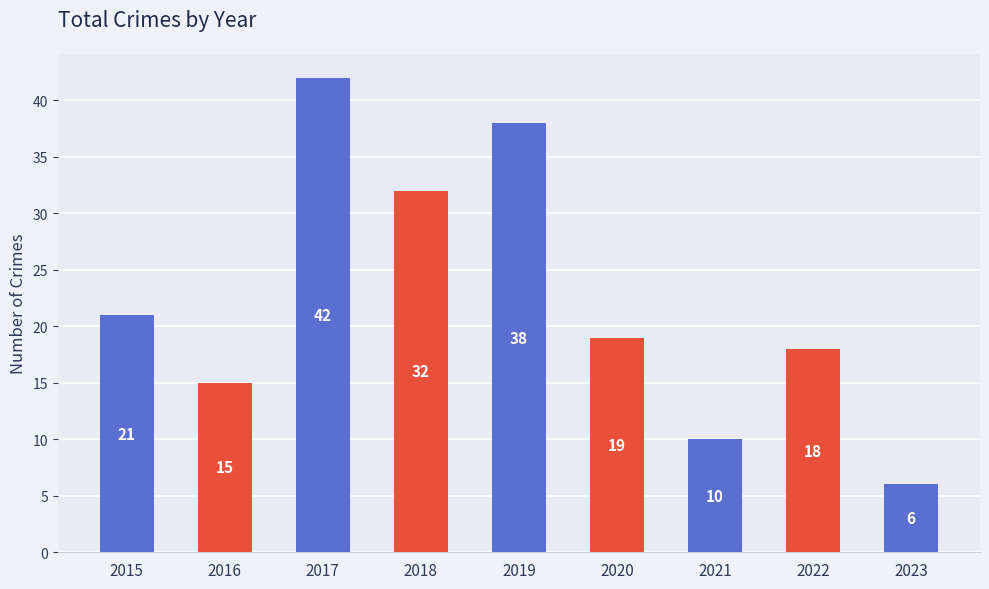

What is the sum of all values?

201